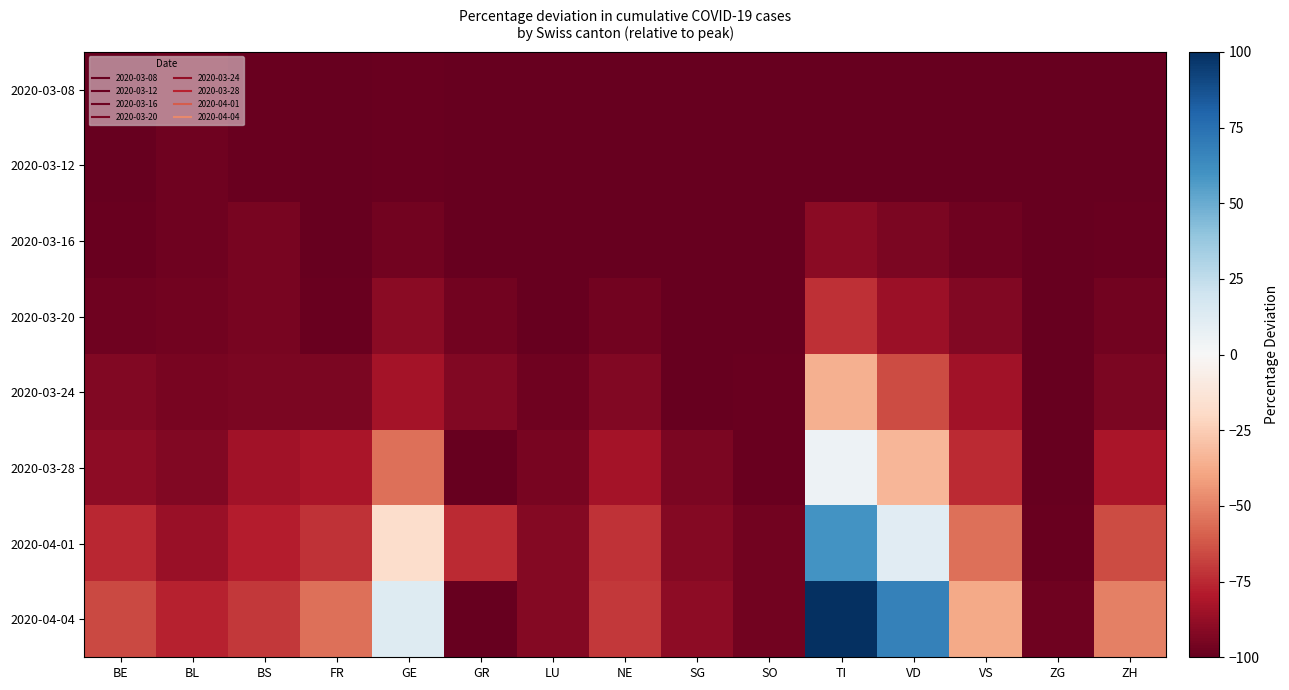

What is the total value across all series at BE?

-720.0